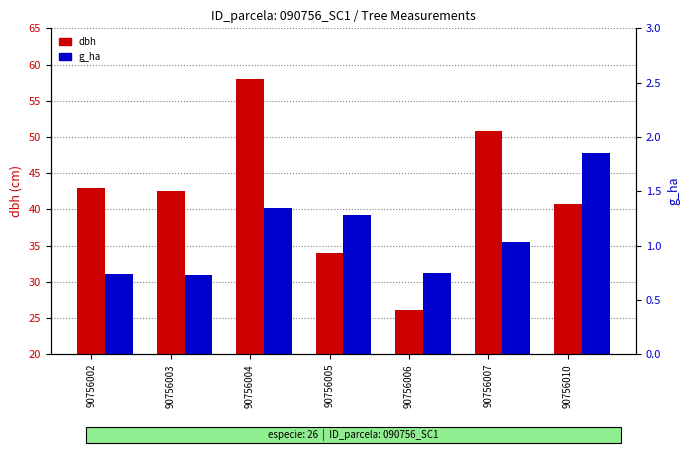

Rank the categories by dbh value from lowest to highest.

90756006, 90756005, 90756010, 90756003, 90756002, 90756007, 90756004